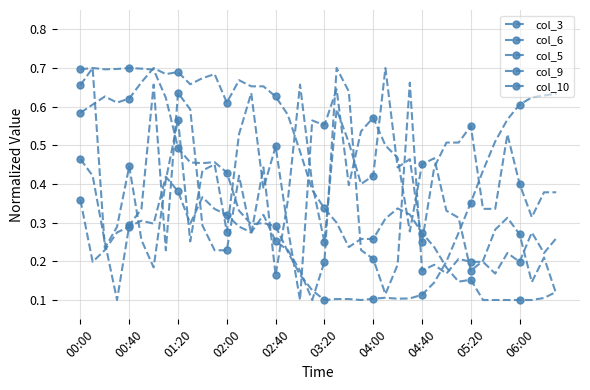

Where is col_6 nearest to the value 0?

03:20